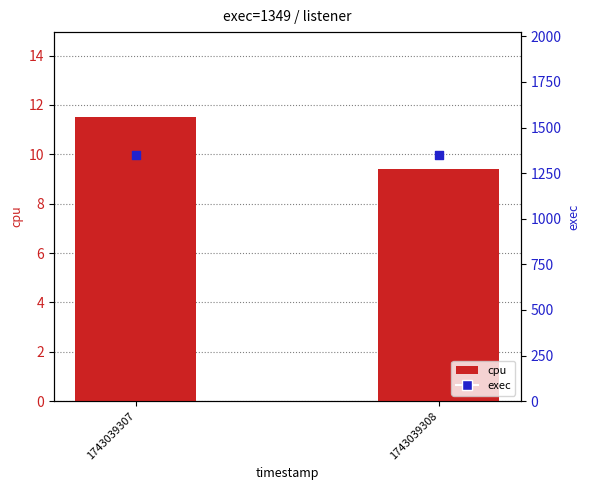

Which series has the largest total across all categories?

exec